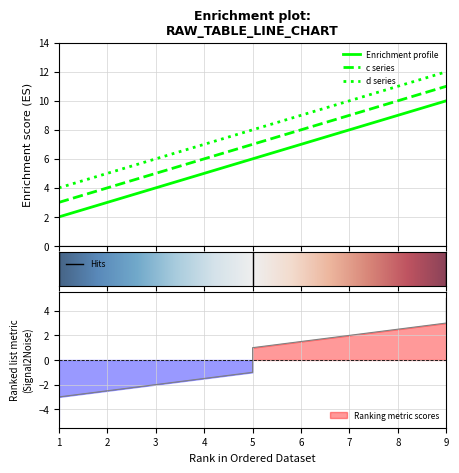

Does the chart have visible grid lines?

Yes